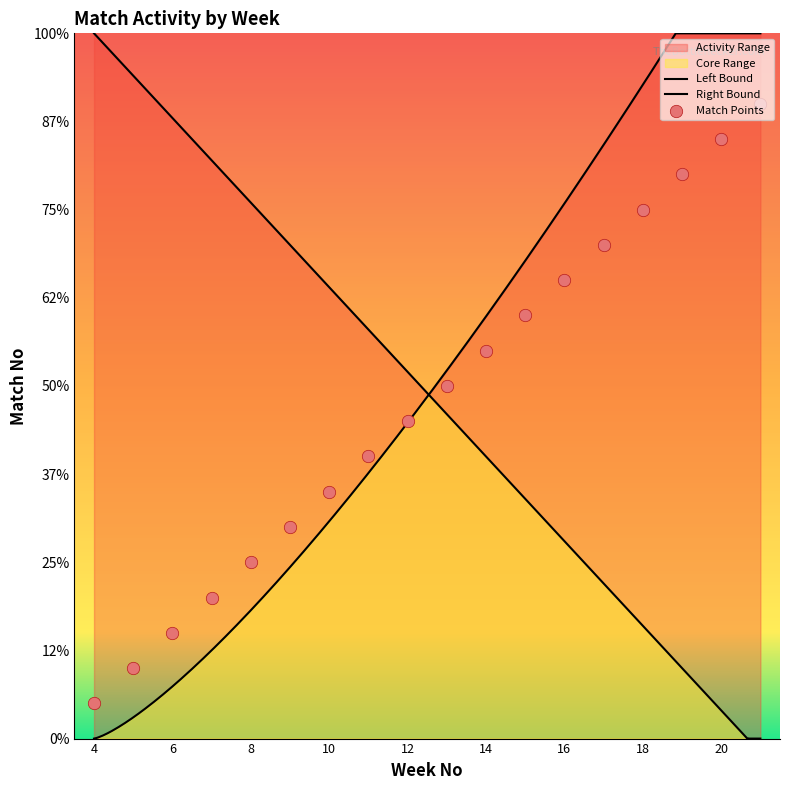

Which has a higher value, 17 or 8?

17